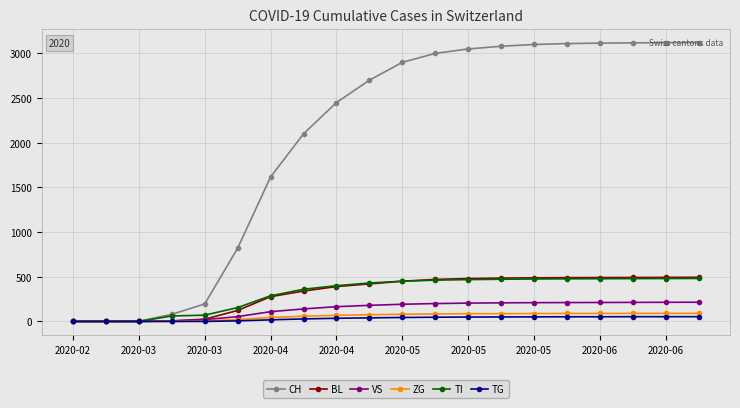

Does the chart display data point markers on the line(s)?

Yes